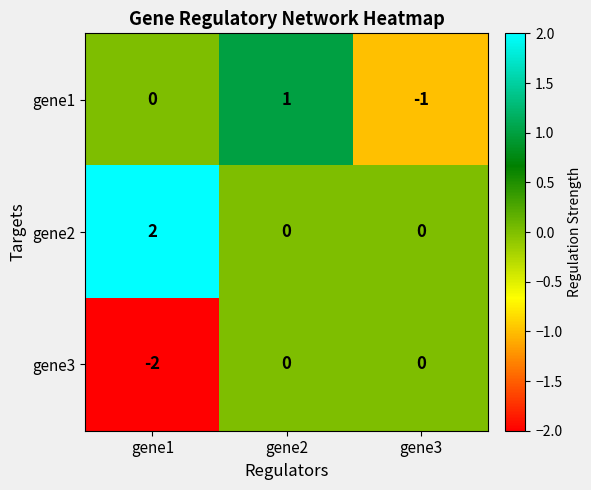

Count the gene3 values in the range -2 to 0.

3